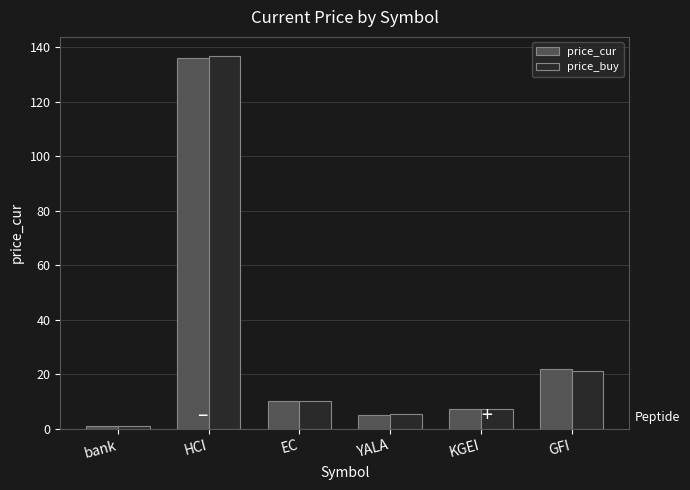

Are the bars horizontal?

No